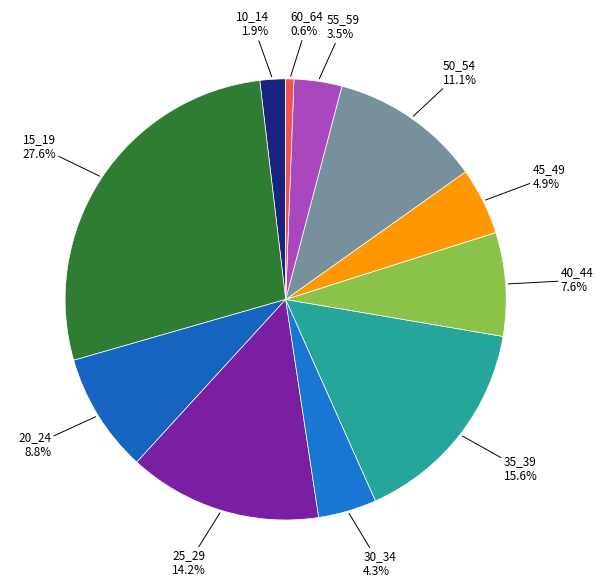

Is the sum of 35_39 and 15_19 greater than half?

No